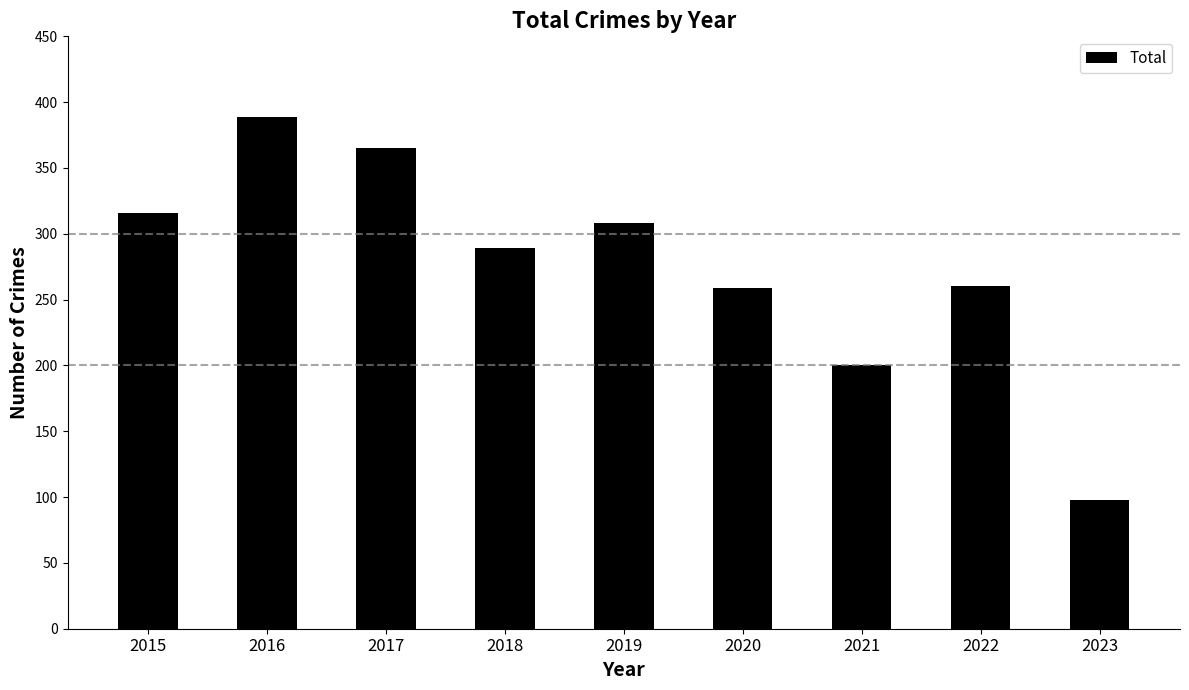

What value does the data have at 2015, to the nearest 50?

300